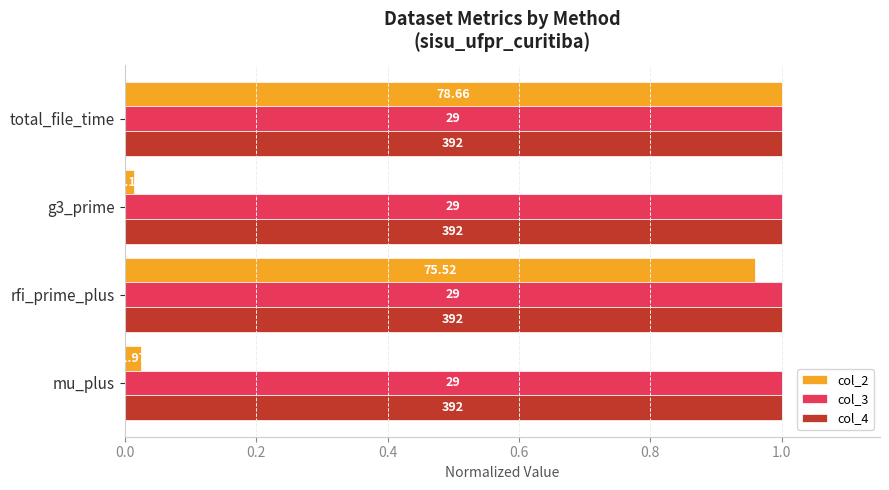

What are all the series names shown in the legend?

col_2, col_3, col_4